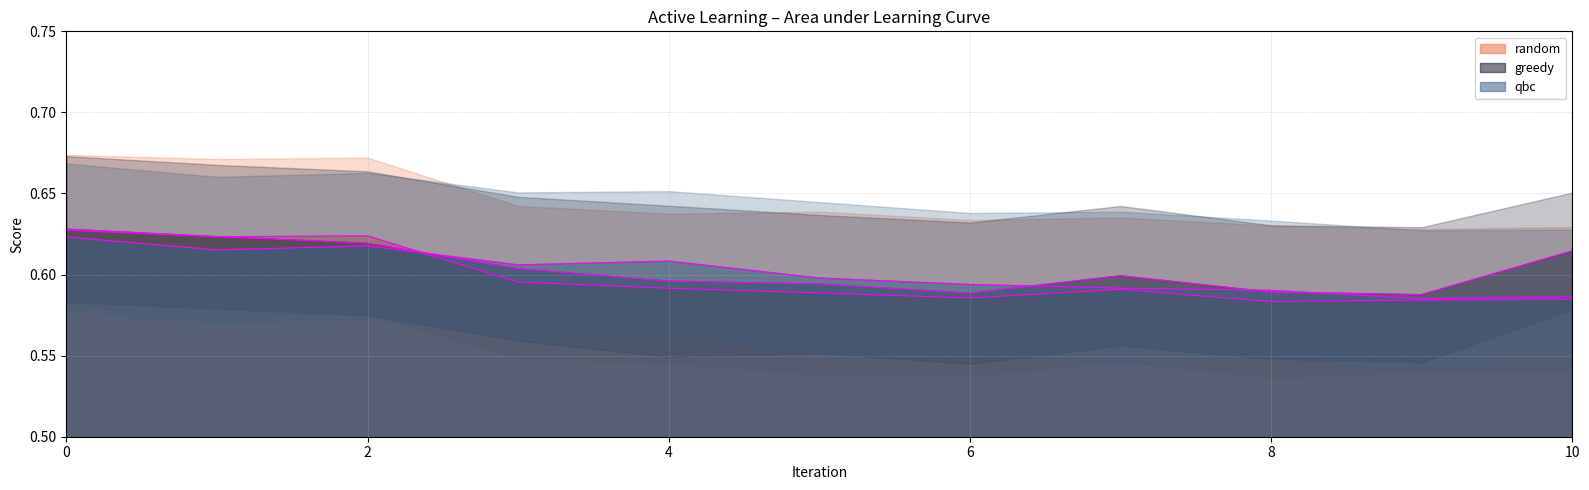

True or false: qbc has more than 2 points higher than both neighbors.

False